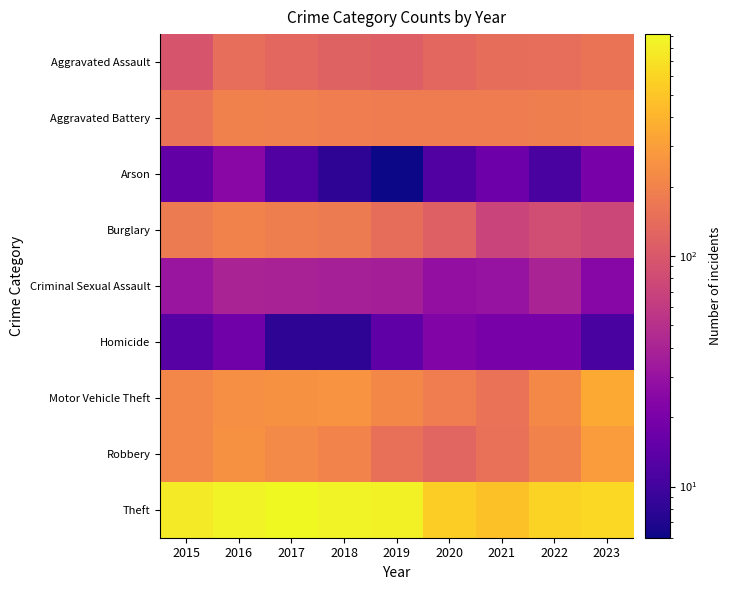

Reading right to left, list all the values displayed in this chart.

Aggravated Assault: 2023=159	2022=146	2021=142	2020=131	2019=113	2018=119	2017=131	2016=146	2015=95
Aggravated Battery: 2023=194	2022=190	2021=182	2020=180	2019=182	2018=183	2017=191	2016=196	2015=154
Arson: 2023=20	2022=11	2021=17	2020=12	2019=6	2018=8	2017=12	2016=25	2015=15
Burglary: 2023=75	2022=82	2021=71	2020=115	2019=143	2018=176	2017=189	2016=201	2015=178
Criminal Sexual Assault: 2023=24	2022=40	2021=30	2020=28	2019=37	2018=38	2017=39	2016=40	2015=31
Homicide: 2023=11	2022=20	2021=20	2020=22	2019=14	2018=8	2017=8	2016=18	2015=13
Motor Vehicle Theft: 2023=347	2022=219	2021=156	2020=184	2019=216	2018=256	2017=247	2016=245	2015=211
Robbery: 2023=292	2022=198	2021=153	2020=124	2019=150	2018=204	2017=224	2016=247	2015=212
Theft: 2023=619	2022=593	2021=474	2020=550	2019=841	2018=856	2017=916	2016=858	2015=774